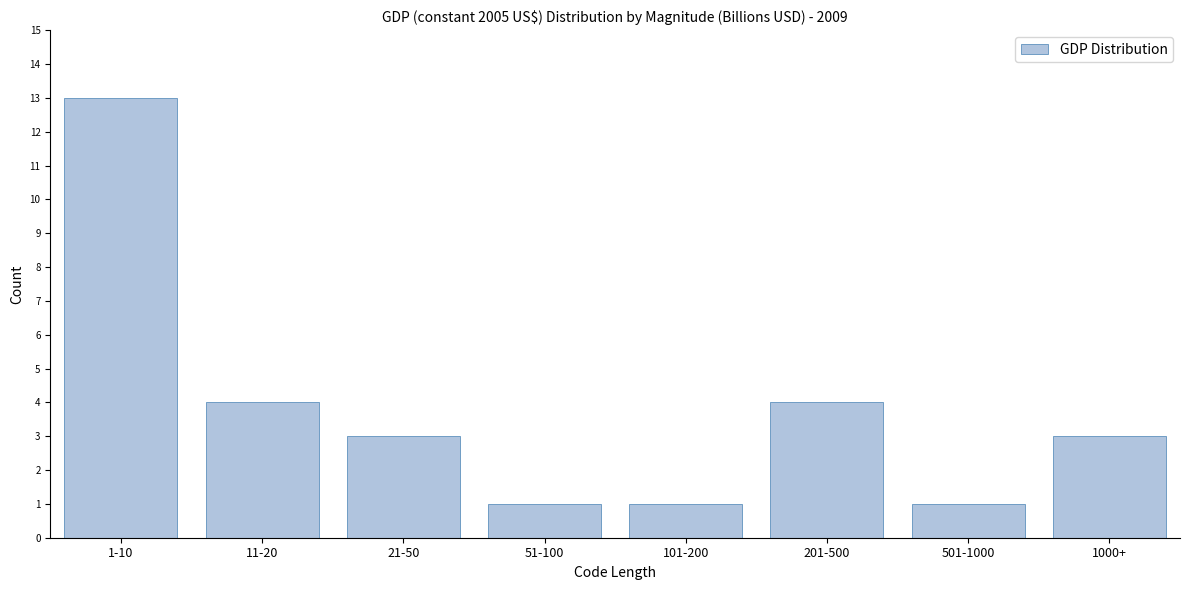

Reading left to right, transcribe all the data shown in this chart.

13	4	3	1	1	4	1	3